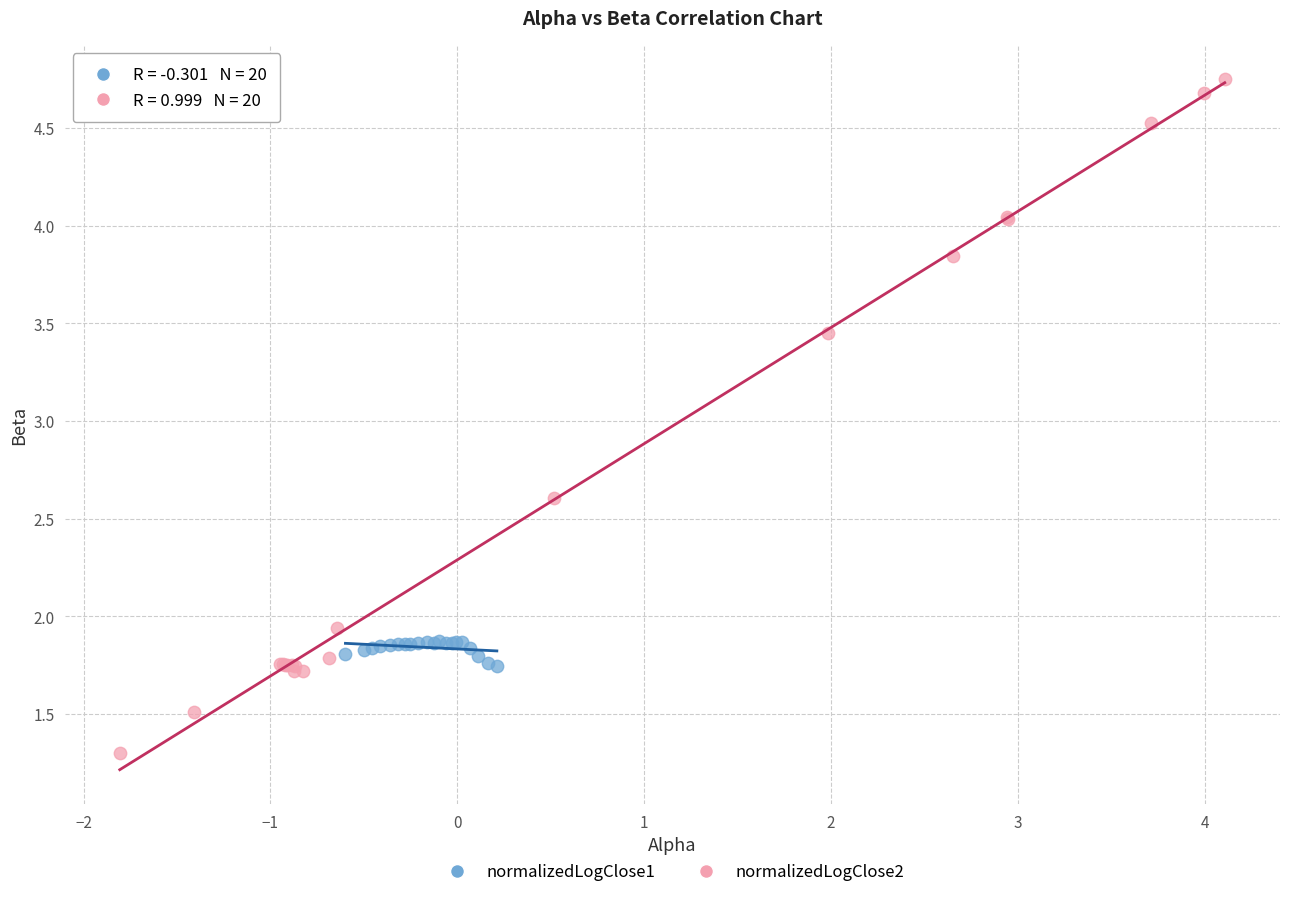

Which series reaches the minimum Y coordinate?

normalizedLogClose2